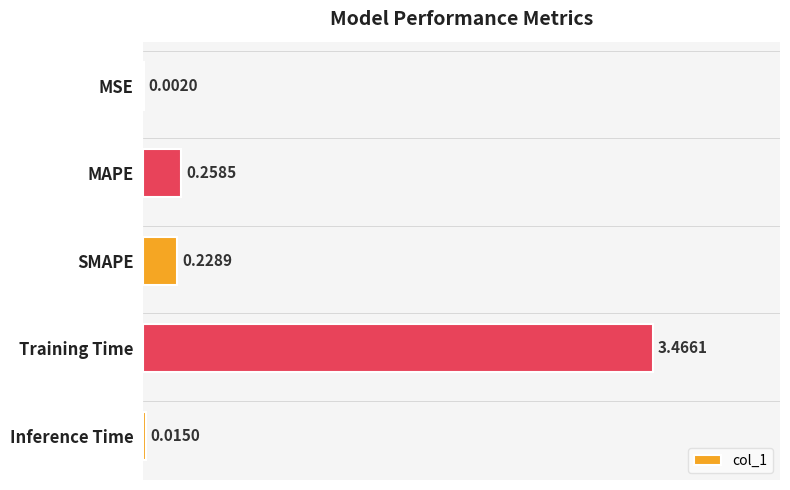

What is the sum of all values?

4.0